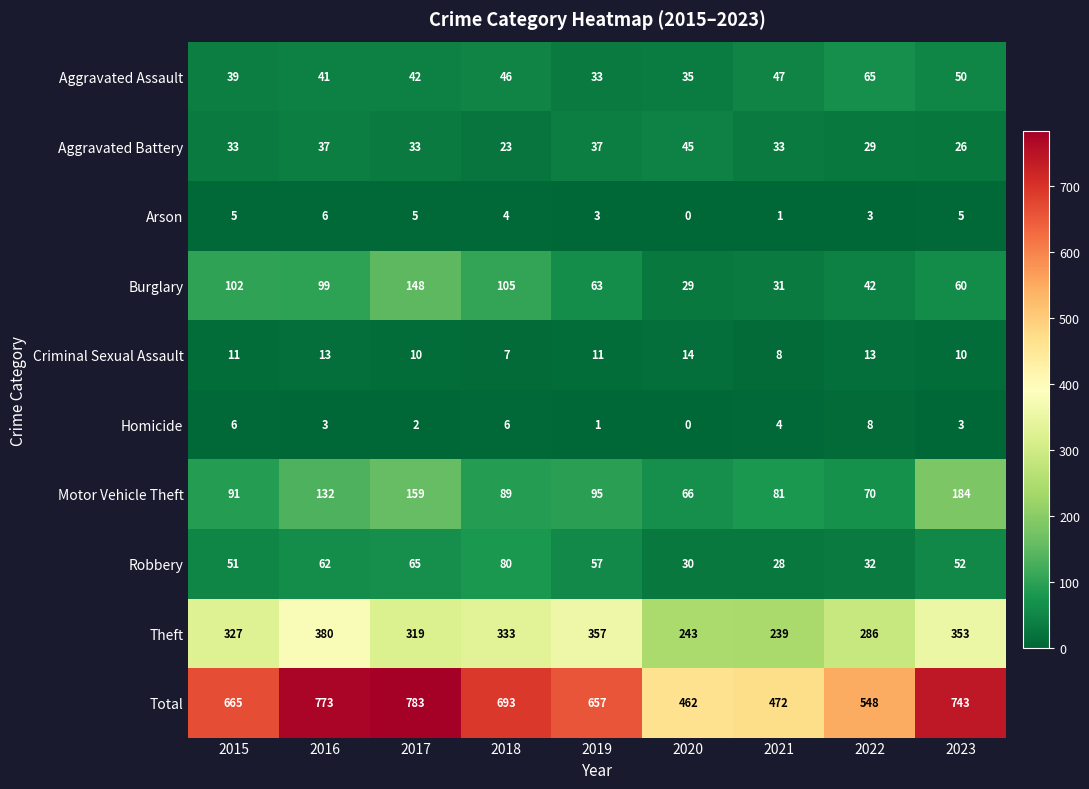

Is it true that Burglary equals 27 at 2016?

False